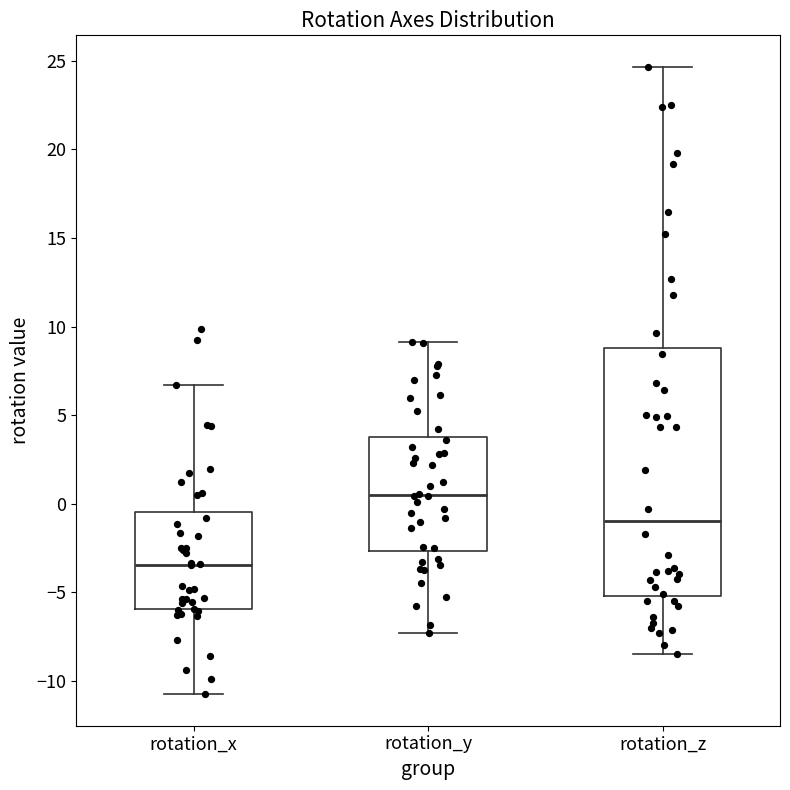

Which box is the tallest, from its lower edge to its upper edge?

rotation_z